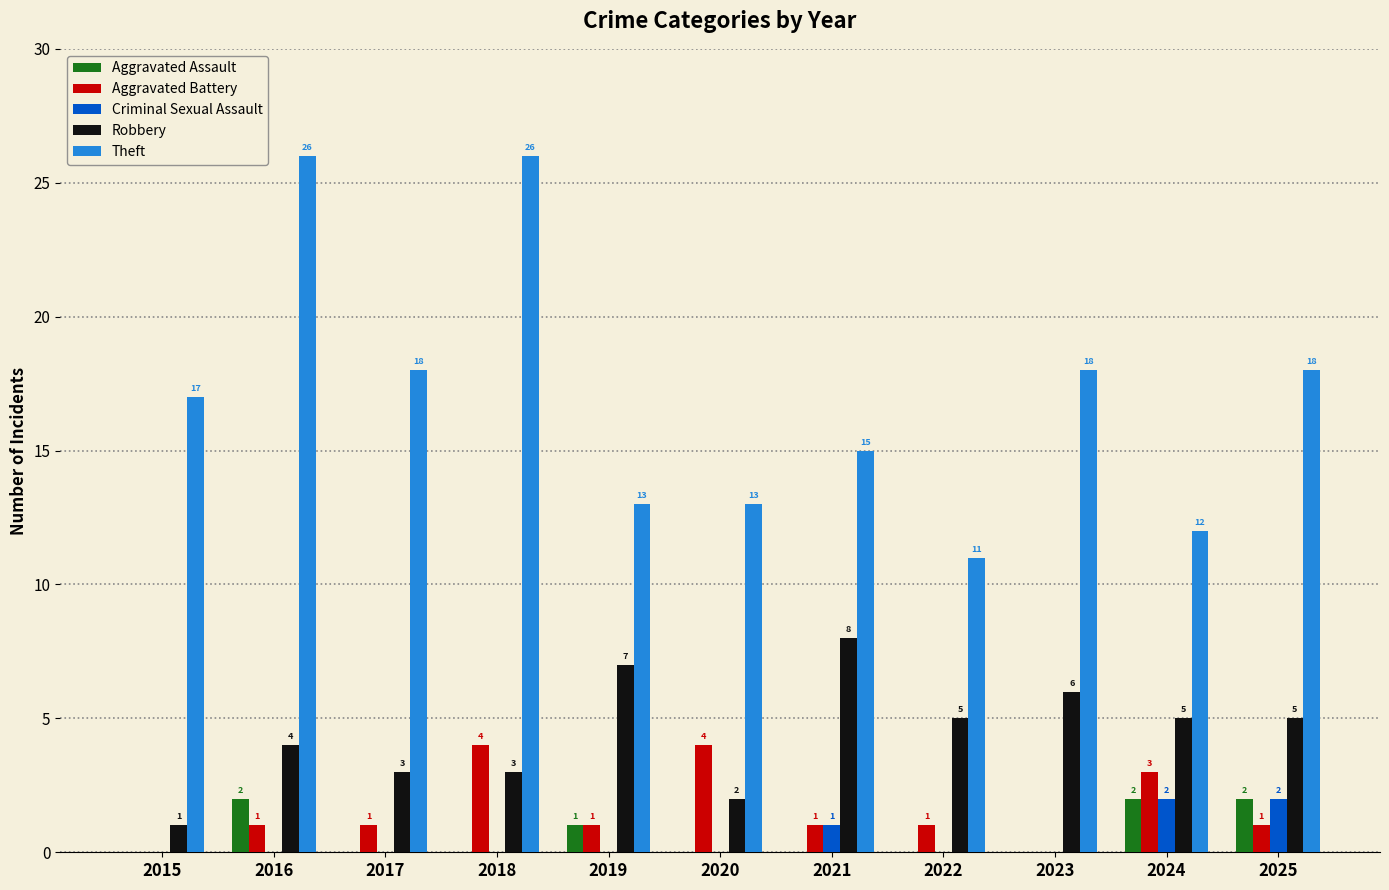

What is the approximate value of Robbery at 2019?

7